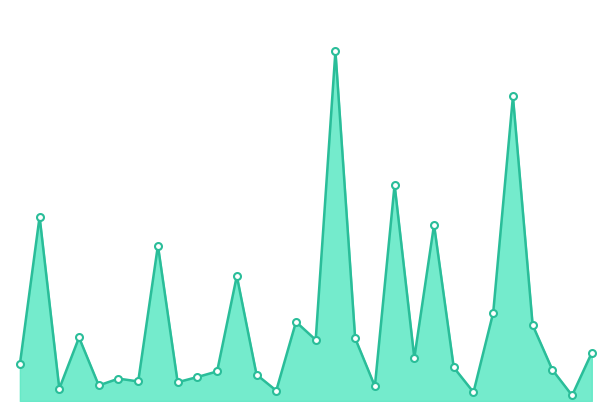

What is the maximum value shown in the chart?

875